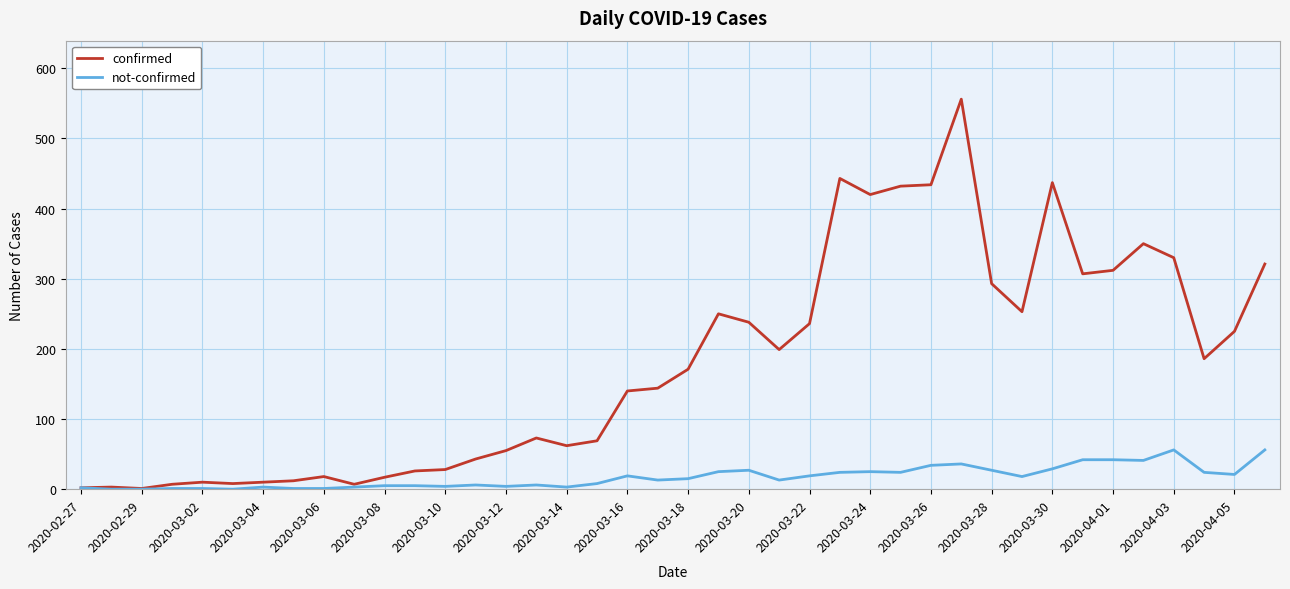

What is the difference between the second highest and second lowest values in the confirmed series?

441